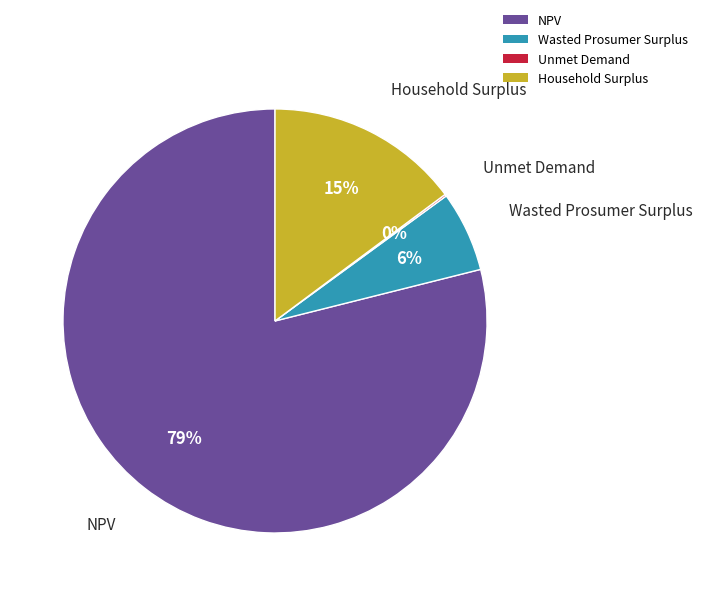

To the nearest percent, what is the difference between the Household Surplus and NPV slice percentages?

64%